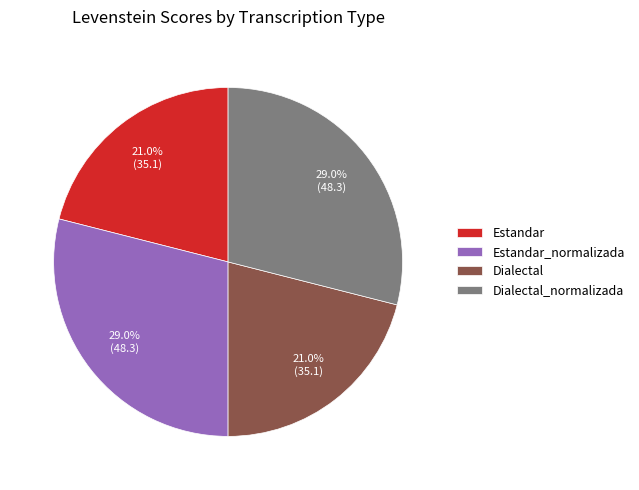

Between Estandar and Estandar_normalizada, which is larger?

Estandar_normalizada